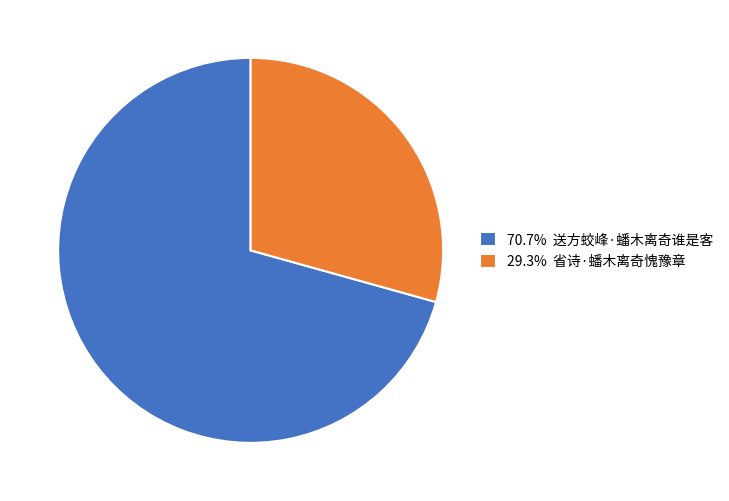

Combined, do 70.7% 送方蛟峰·蟠木离奇谁是客 and 29.3% 省诗·蟠木离奇愧豫章 account for over 50%?

Yes